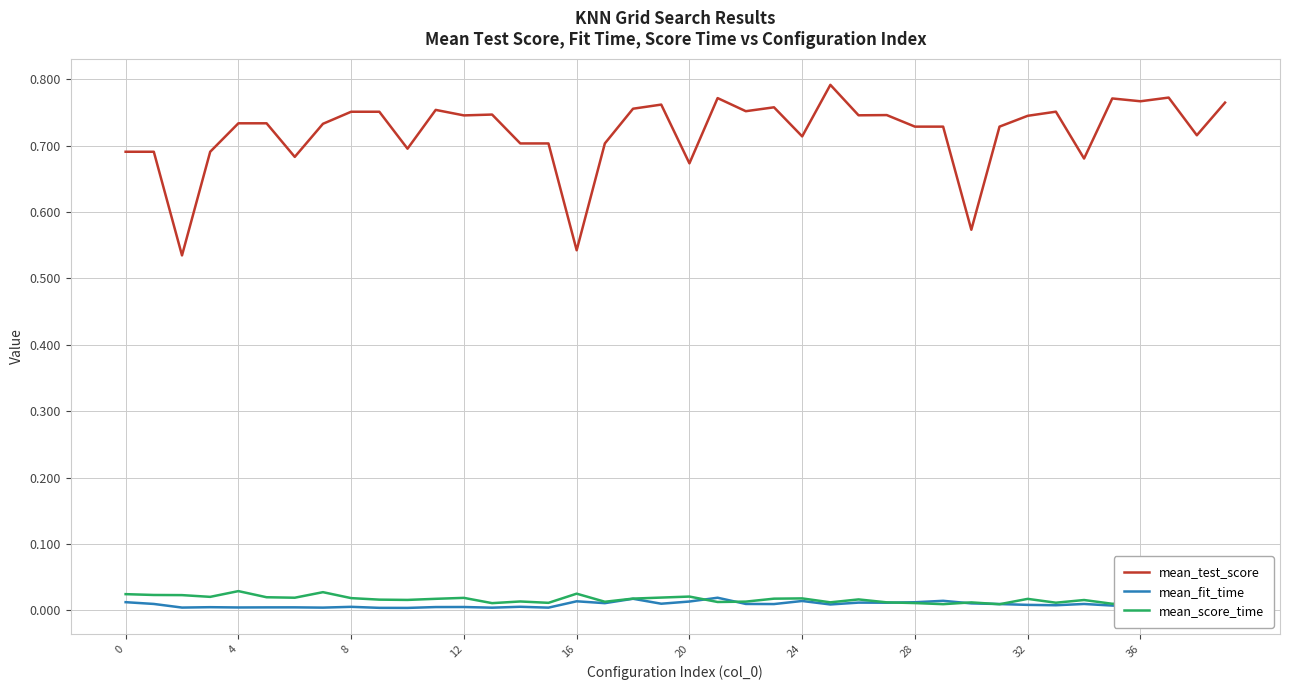

Which series has the widest spread of values?

mean_test_score